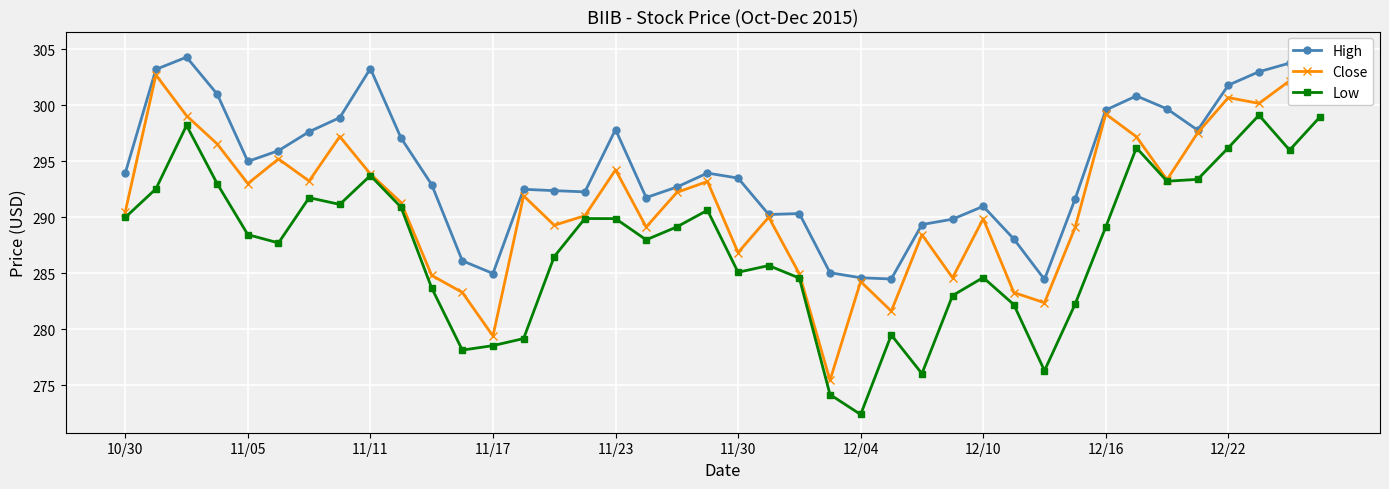

Reading left to right, transcribe all the data shown in this chart.

High: 294.0	303.2	304.3	301.0	295.0	296.0	297.6	298.9	303.3	297.1	292.9	286.1	285.0	292.5	292.4	292.3	297.9	291.8	292.7	294.0	293.5	290.3	290.3	285.1	284.6	284.5	289.4	289.8	291.0	288.1	284.5	291.6	299.6	300.9	299.7	297.8	301.8	303.0	303.8	305.0
Close: 290.5	302.7	299.1	296.6	293.0	295.2	293.2	297.2	293.9	291.3	284.8	283.3	279.4	291.9	289.3	290.1	294.2	289.1	292.2	293.2	286.9	290.0	285.0	275.4	284.3	281.6	288.5	284.6	289.9	283.3	282.4	289.1	299.2	297.2	293.4	297.6	300.7	300.2	302.2	303.8
Low: 290.0	292.6	298.2	293.0	288.5	287.7	291.8	291.2	293.7	290.9	283.7	278.1	278.6	279.2	286.5	289.9	289.9	288.0	289.1	290.6	285.1	285.7	284.6	274.2	272.4	279.5	276.1	283.0	284.6	282.2	276.3	282.3	289.1	296.2	293.2	293.4	296.2	299.1	296.0	299.0